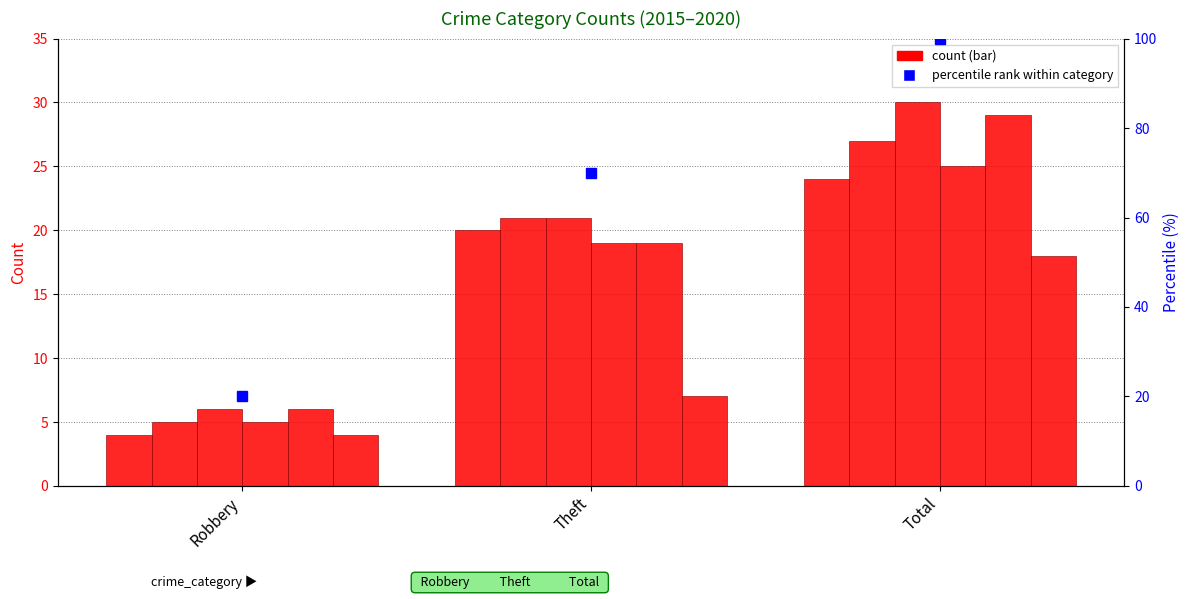

Which series changed the most between Robbery and Total?

2017